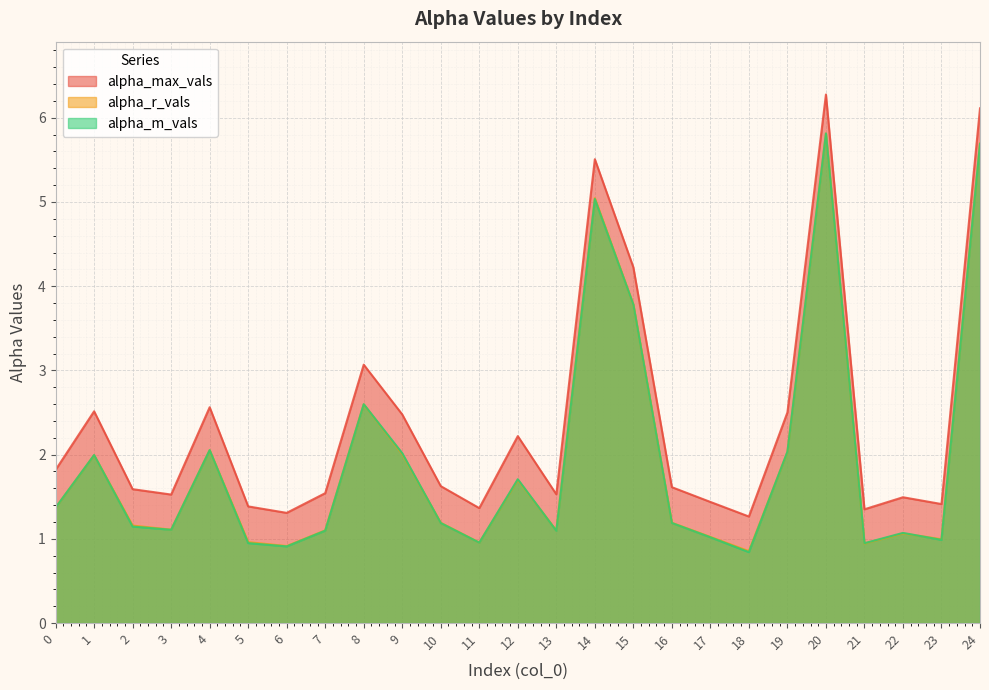

True or false: alpha_max_vals has a value of 2.6 at 3.

False